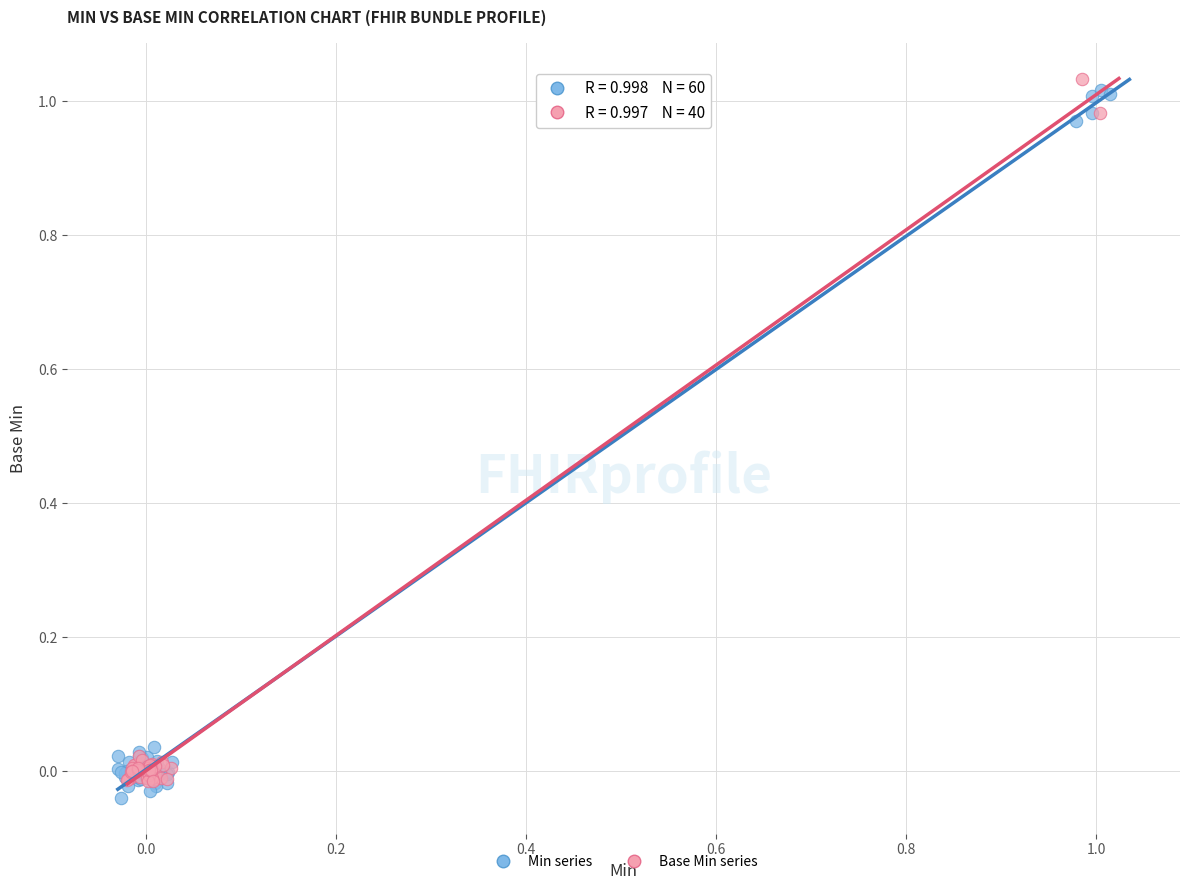

What are all the series names shown in the legend?

Min series, Base Min series